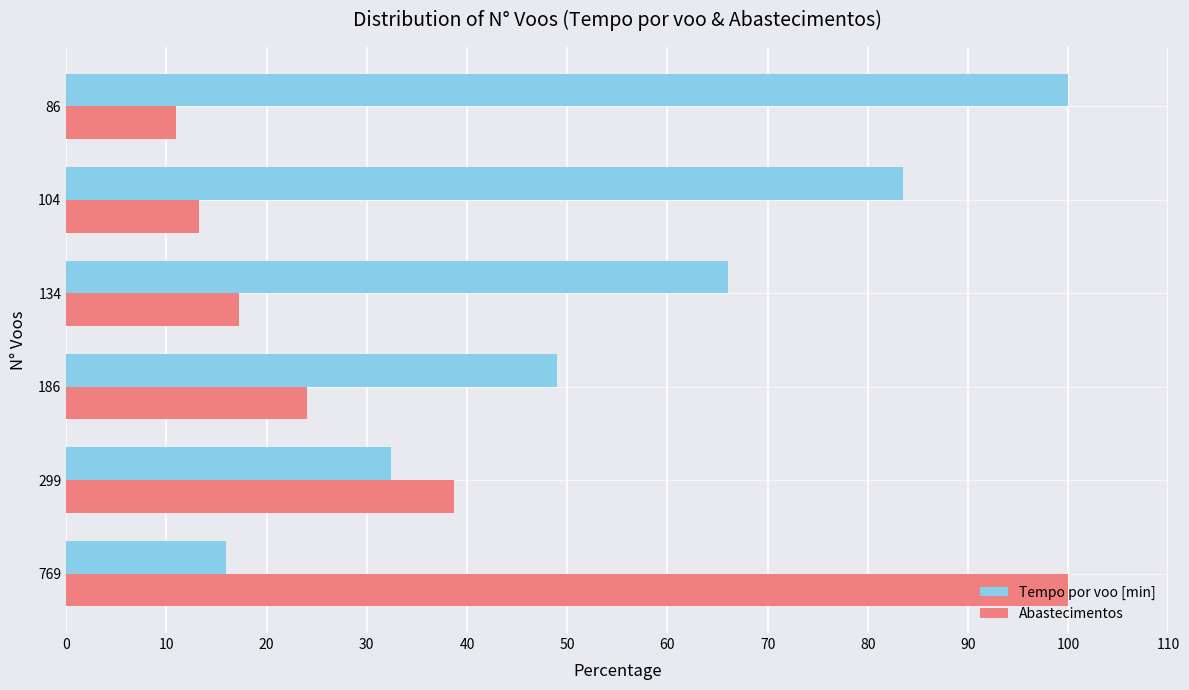

Is it true that Tempo por voo [min] equals 145.7 at 86?

False